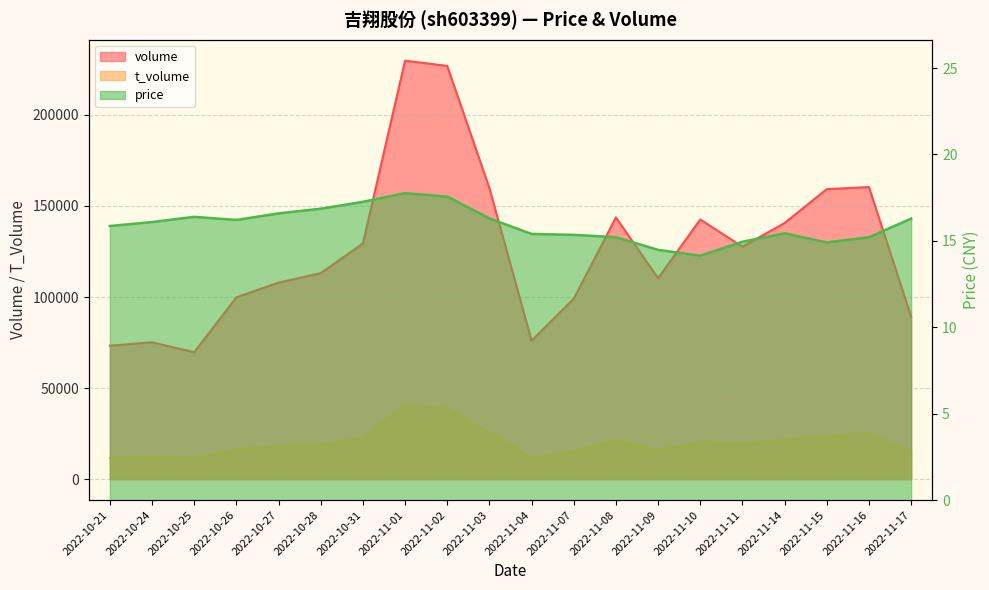

What is the sum of all t_volume values?

406446.0